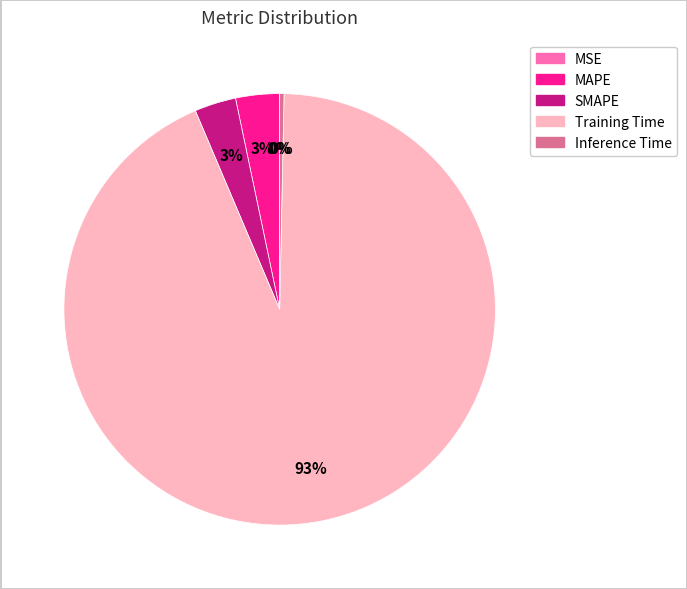

To the nearest percent, what is the combined percentage of SMAPE and Inference Time?

3%